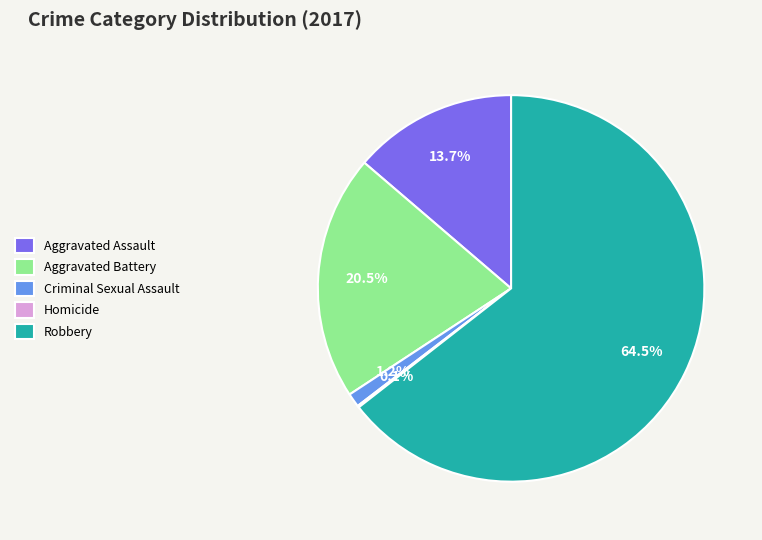

Between Criminal Sexual Assault and Aggravated Battery, which is larger?

Aggravated Battery